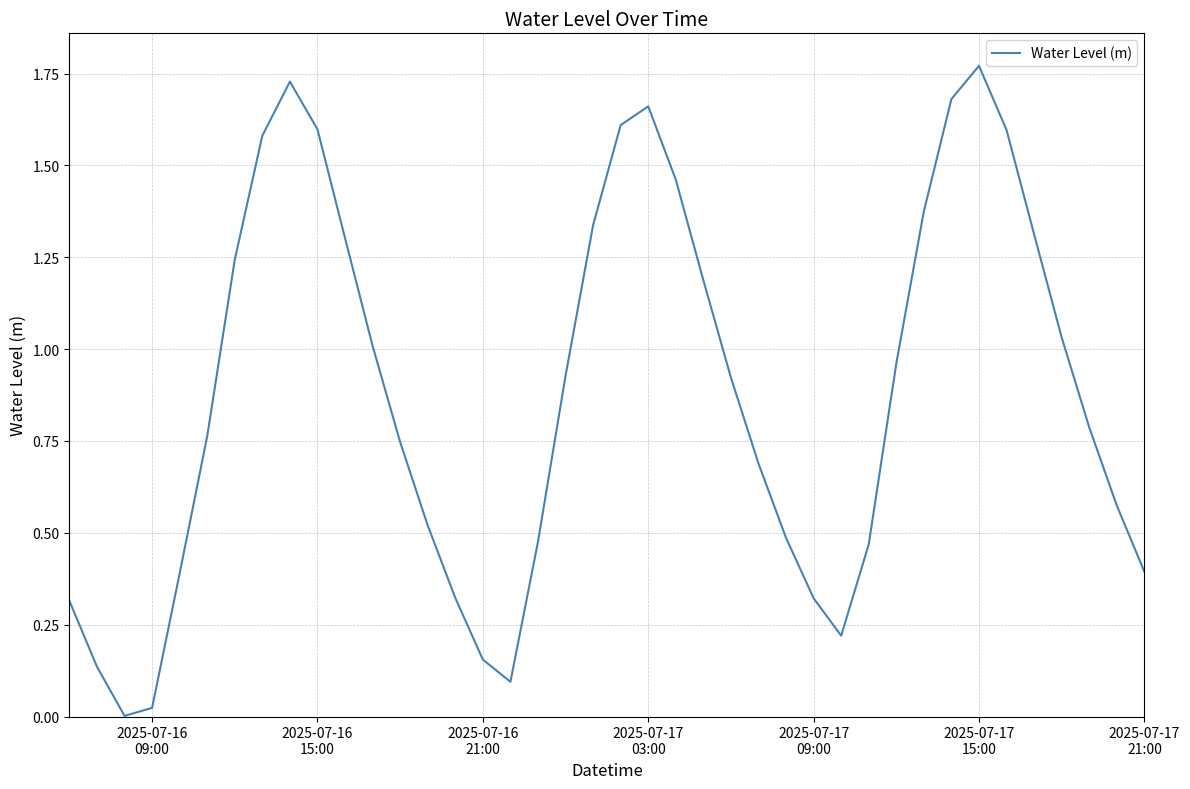

Does the chart display data point markers on the line(s)?

No